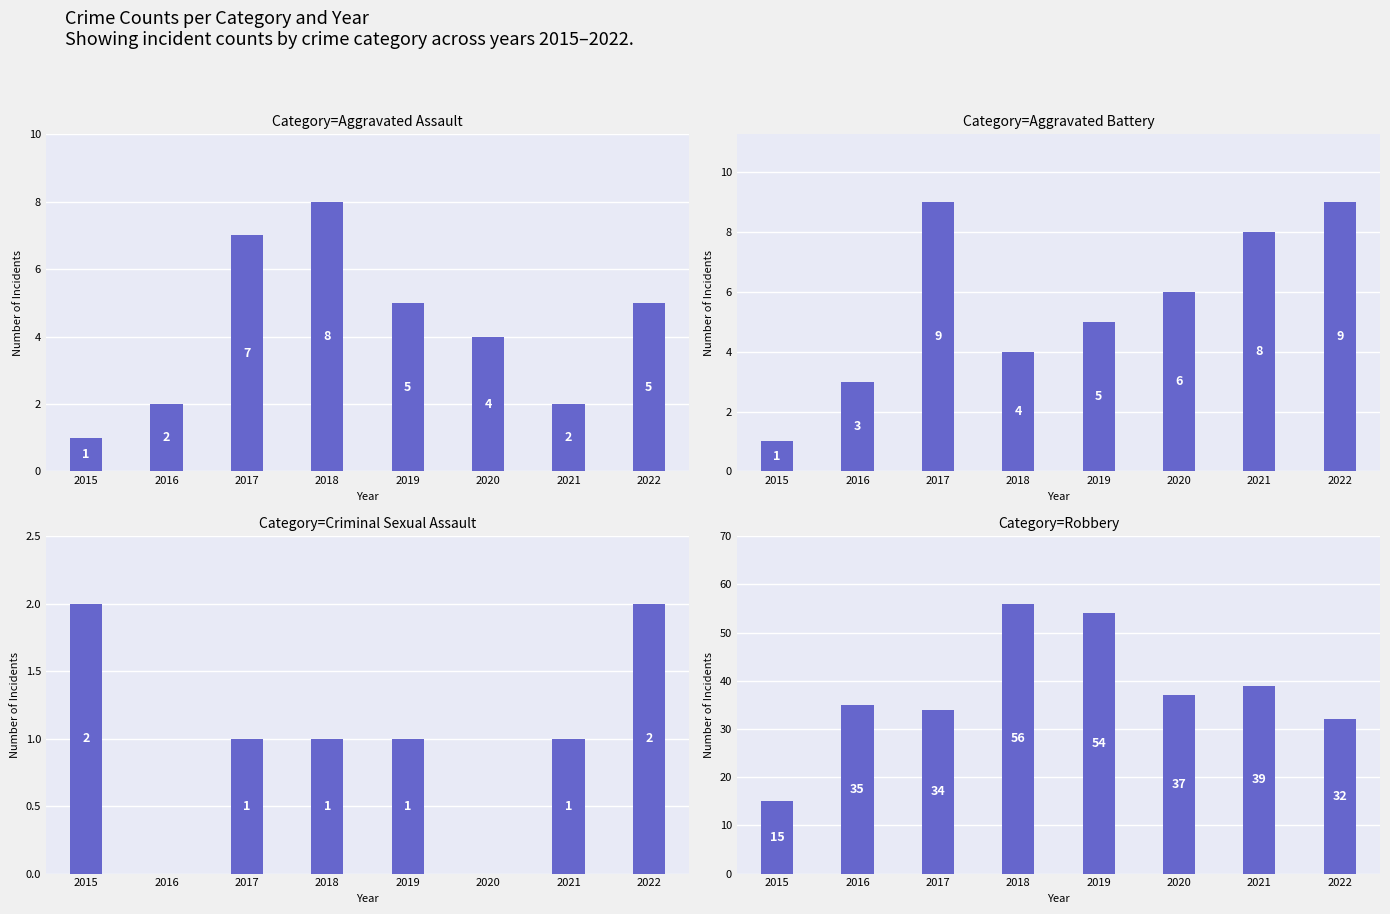

How many data points does each series have?

8